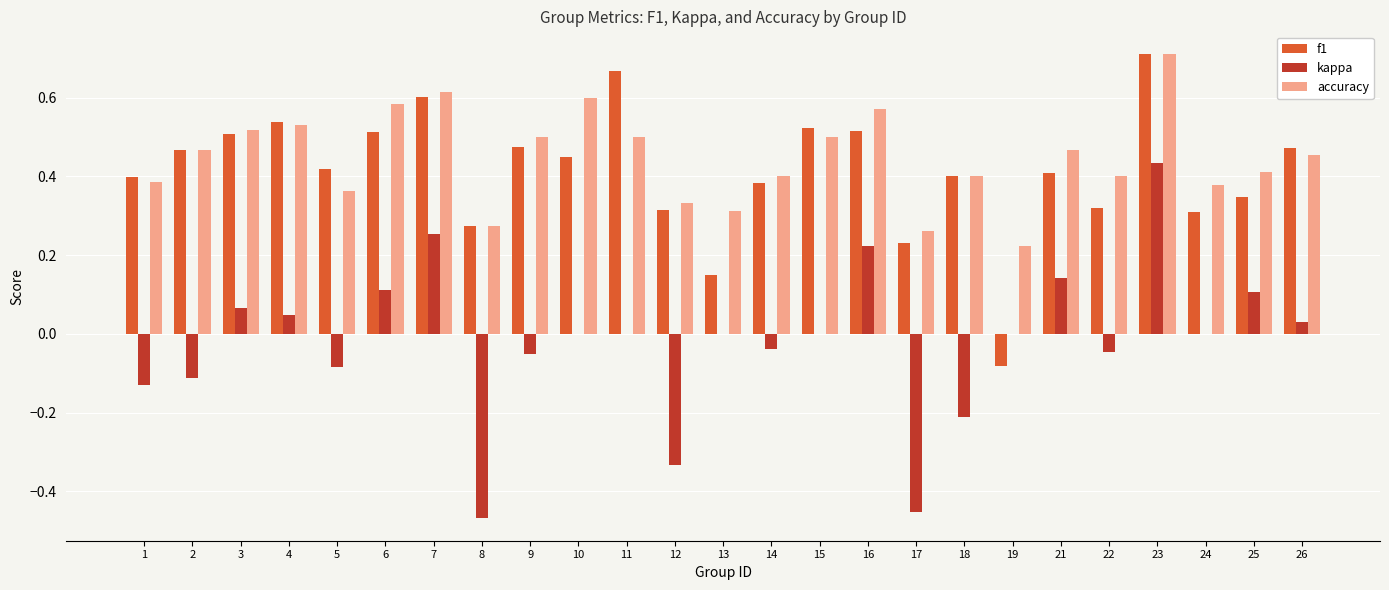

Which category has the highest value across all series?

23